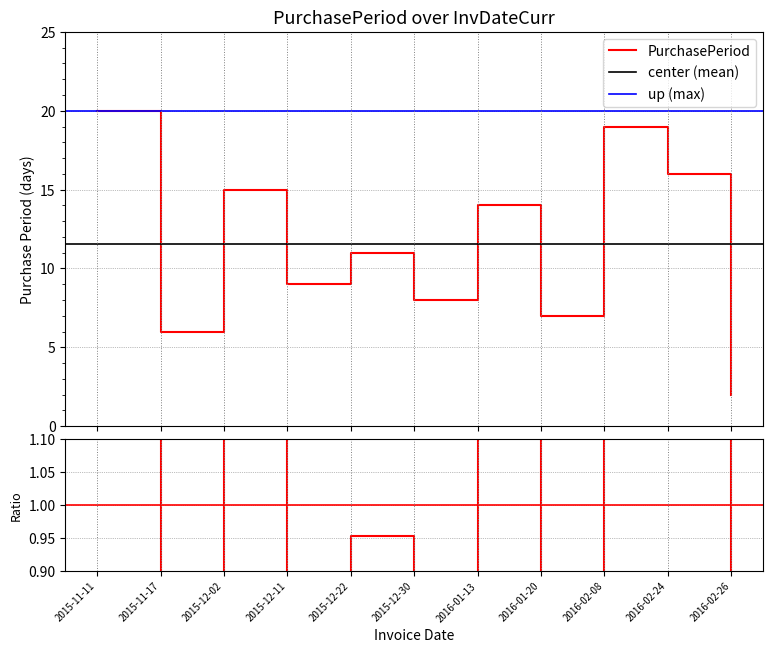

Approximately how many times larger is the value at 2015-12-30 compared to 2016-02-08?

0.4